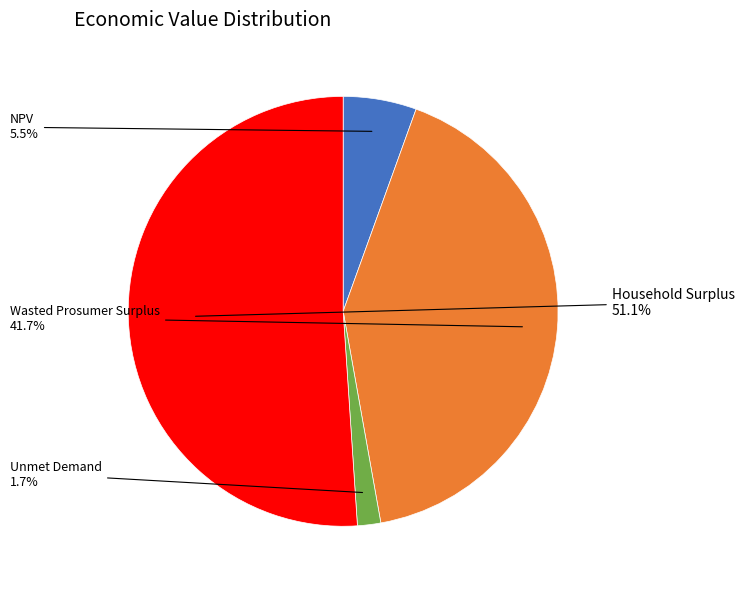

Does any single category account for the majority?

Yes